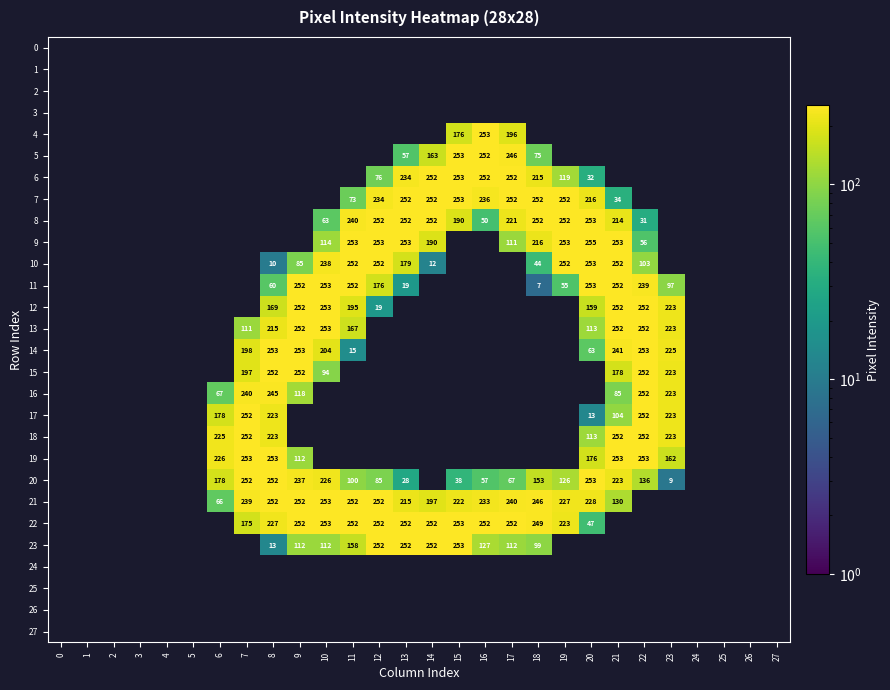

Which has a higher value, 15 or 23?

23